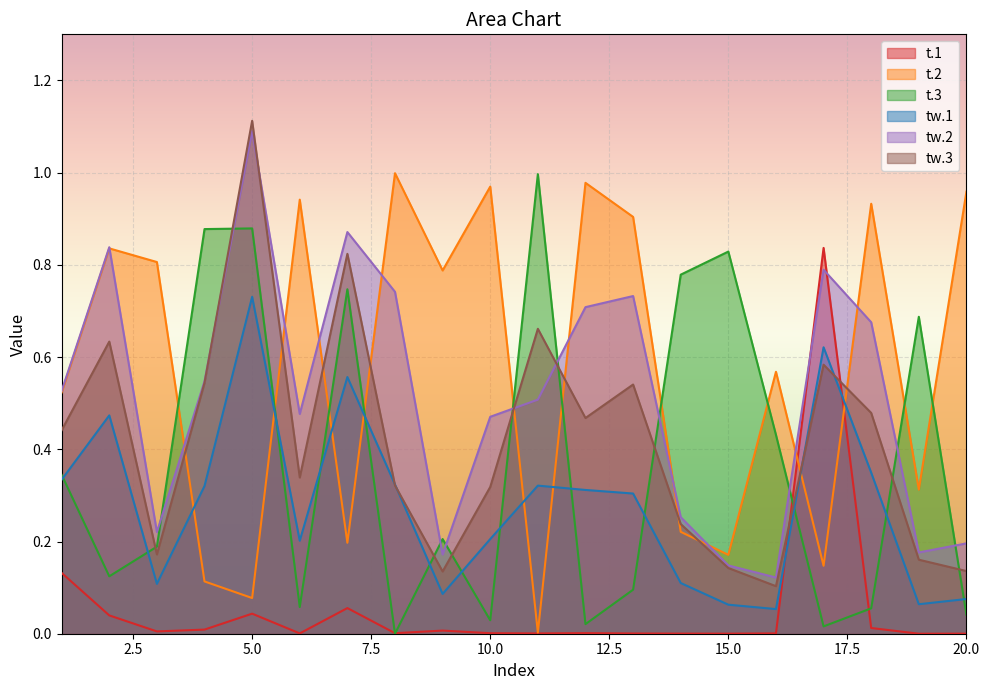

What is the difference between the maximum and minimum values in the t.2 series?

1.0